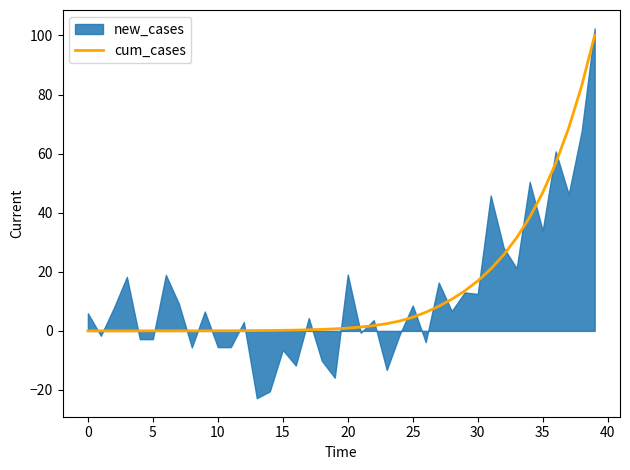

True or false: cum_cases has a value of 0.0 at 5.

True